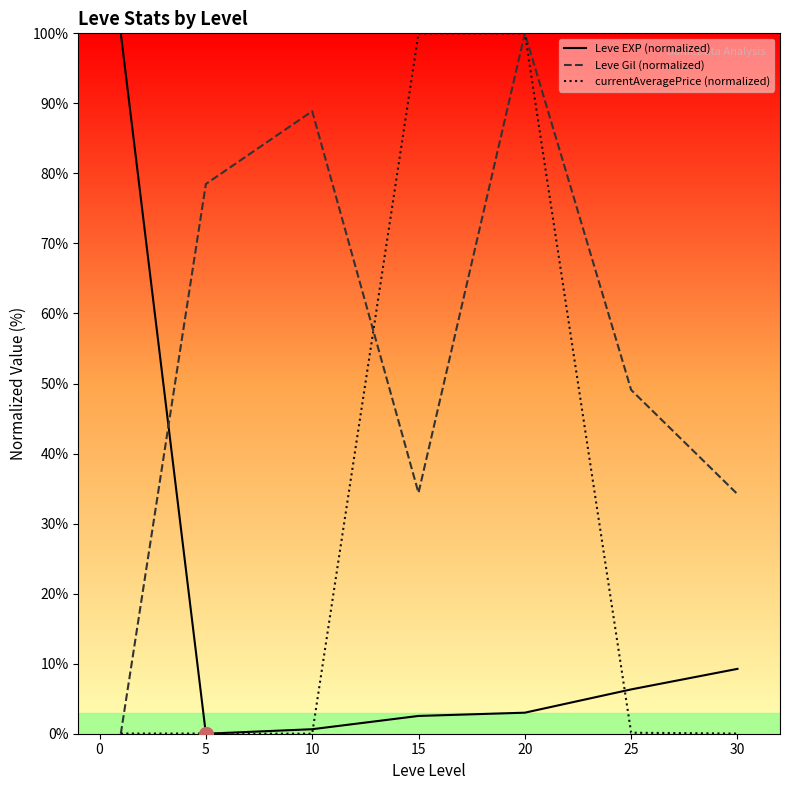

Rank the series at 30 from lowest to highest value.

currentAveragePrice (normalized), Leve EXP (normalized), Leve Gil (normalized)